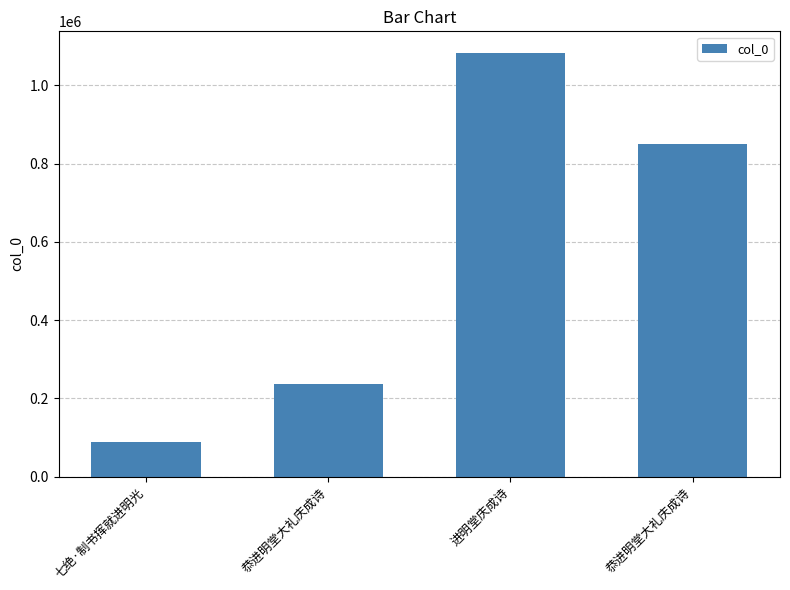

List the labels in order of value, largest first.

进明堂庆成诗, 恭进明堂大礼庆成诗, 恭进明堂大礼庆成诗, 七绝·制书挥就进明光